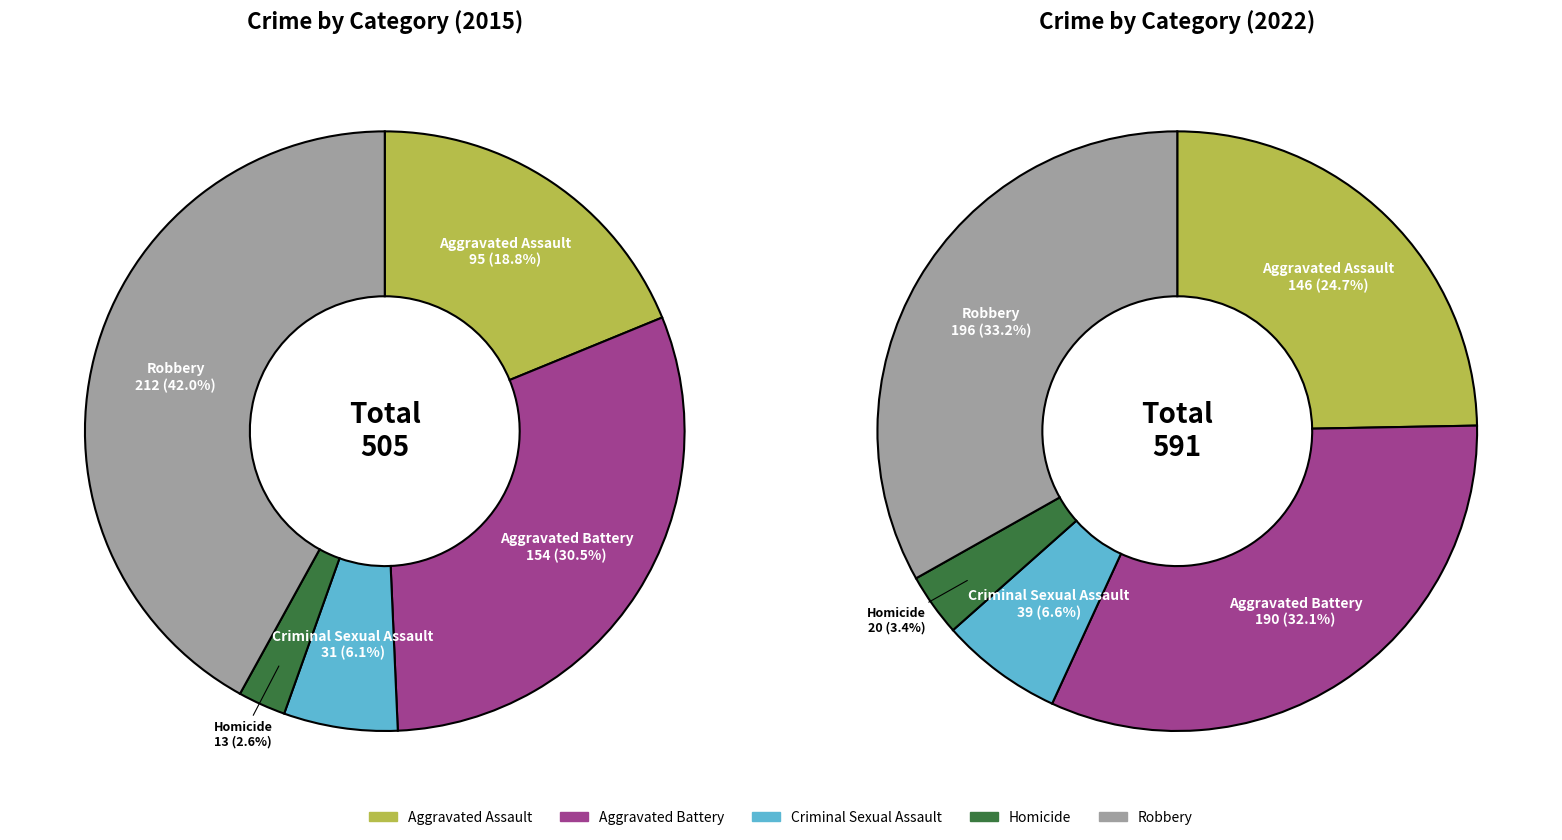

Does 2 account for over 50% of the chart?

No